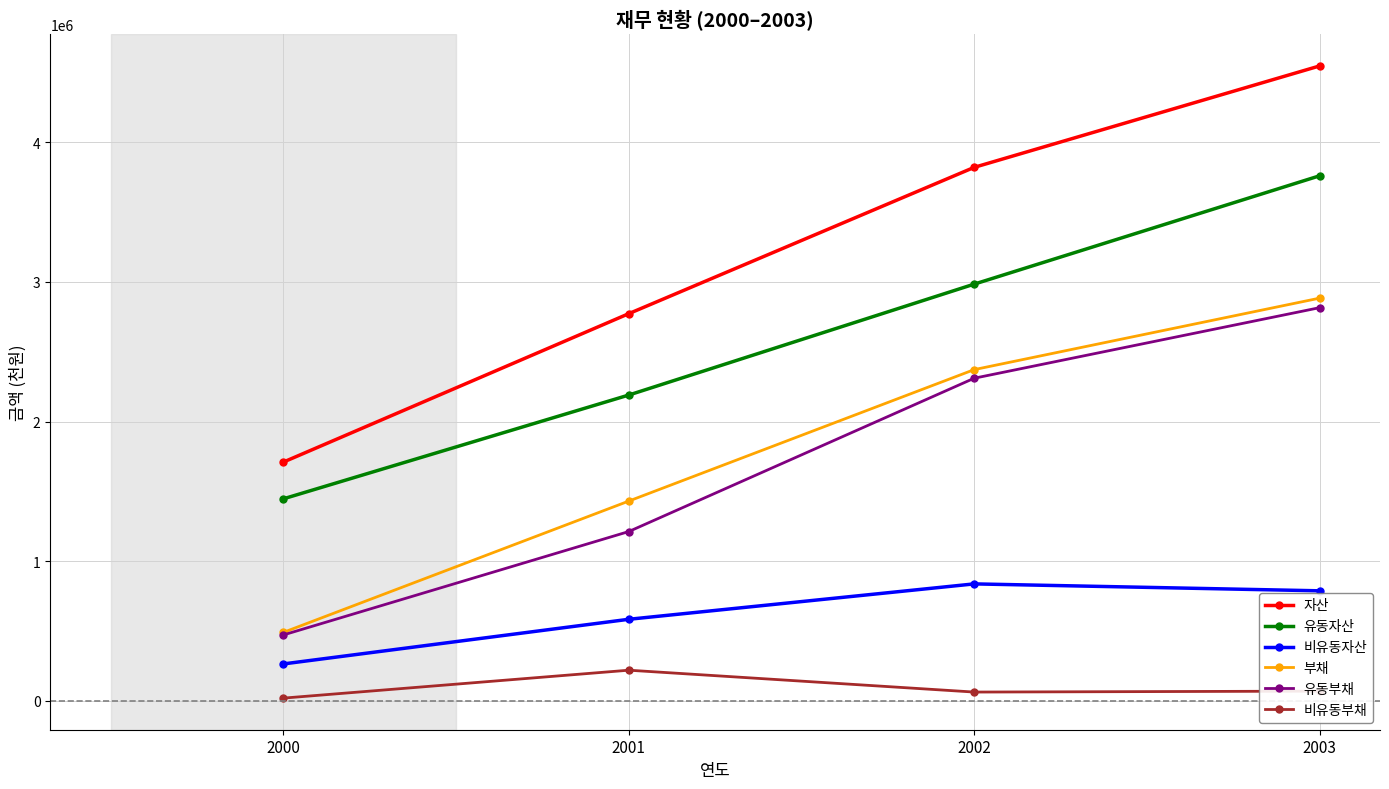

True or false: 비유동부채 and 유동자산 intersect in this chart.

False